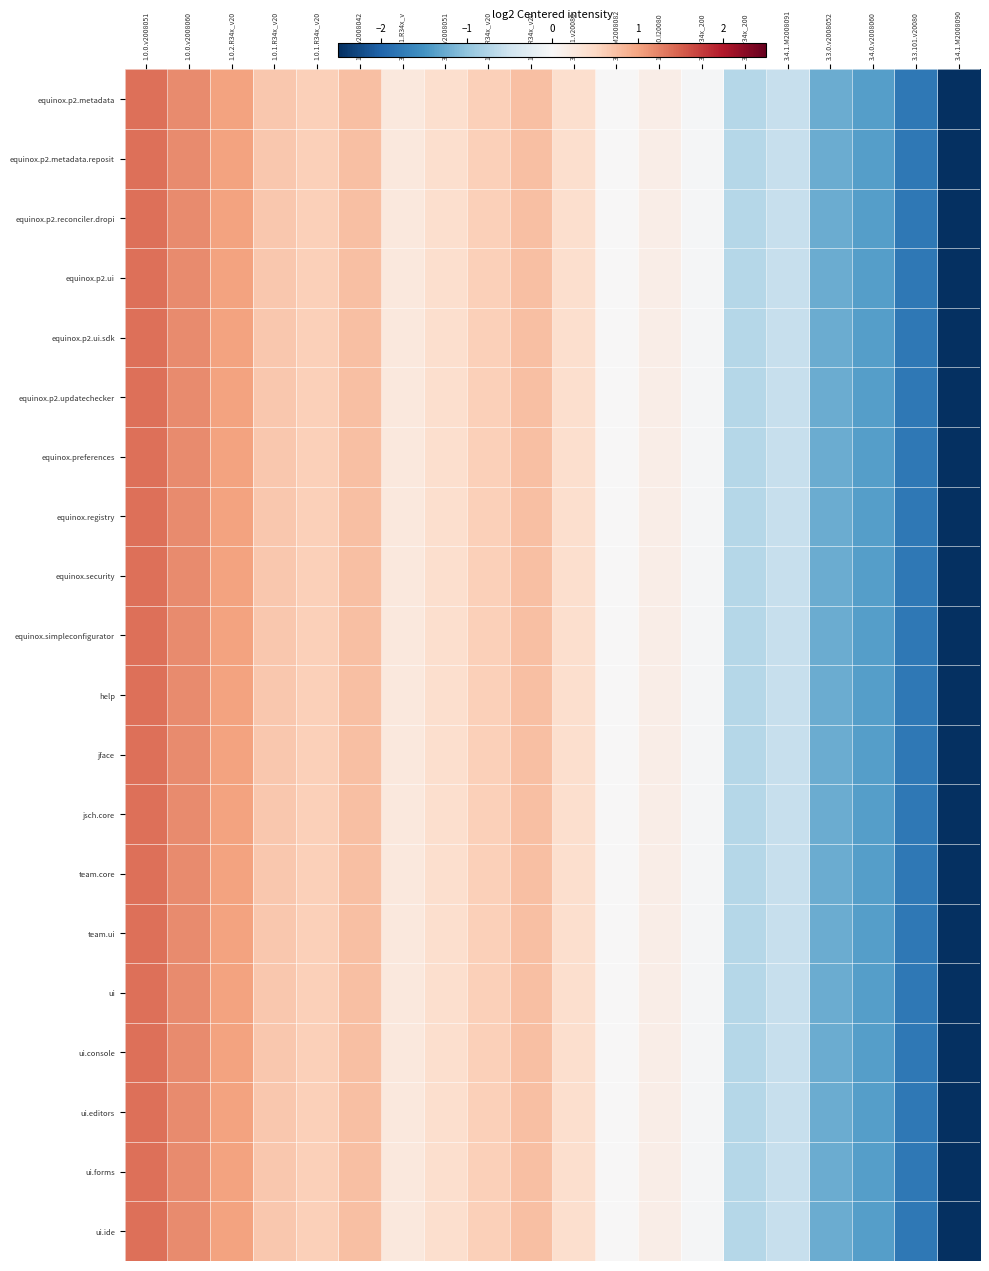

Reading left to right, transcribe all the data shown in this chart.

equinox.p2.metadata: 1.0.0.v2008051=1.4	1.0.0.v2008060=1.2	1.0.2.R34x_v20=1.0	1.0.1.R34x_v20=0.7	1.0.1.R34x_v20=0.6	1.0.0.v2008042=0.8	3.2.201.R34x_v=0.3	3.4.0.v2008051=0.4	1.0.1.R34x_v20=0.6	1.0.2.R34x_v20=0.8	3.3.101.v20080=0.4	3.4.1.M2008082=0.0	1.1.100.I20080=0.2	3.4.1.r34x_200=-0.0	3.4.1.r34x_200=-0.7	3.4.1.M2008091=-0.6	3.3.0.v2008052=-1.2	3.4.0.v2008060=-1.4	3.3.101.v20080=-1.8	3.4.1.M2008090=-2.5
equinox.p2.metadata.reposit: 1.0.0.v2008051=1.4	1.0.0.v2008060=1.2	1.0.2.R34x_v20=1.0	1.0.1.R34x_v20=0.7	1.0.1.R34x_v20=0.6	1.0.0.v2008042=0.8	3.2.201.R34x_v=0.3	3.4.0.v2008051=0.4	1.0.1.R34x_v20=0.6	1.0.2.R34x_v20=0.8	3.3.101.v20080=0.4	3.4.1.M2008082=0.0	1.1.100.I20080=0.2	3.4.1.r34x_200=-0.0	3.4.1.r34x_200=-0.7	3.4.1.M2008091=-0.6	3.3.0.v2008052=-1.2	3.4.0.v2008060=-1.4	3.3.101.v20080=-1.8	3.4.1.M2008090=-2.5
equinox.p2.reconciler.dropi: 1.0.0.v2008051=1.4	1.0.0.v2008060=1.2	1.0.2.R34x_v20=1.0	1.0.1.R34x_v20=0.7	1.0.1.R34x_v20=0.6	1.0.0.v2008042=0.8	3.2.201.R34x_v=0.3	3.4.0.v2008051=0.4	1.0.1.R34x_v20=0.6	1.0.2.R34x_v20=0.8	3.3.101.v20080=0.4	3.4.1.M2008082=0.0	1.1.100.I20080=0.2	3.4.1.r34x_200=-0.0	3.4.1.r34x_200=-0.7	3.4.1.M2008091=-0.6	3.3.0.v2008052=-1.2	3.4.0.v2008060=-1.4	3.3.101.v20080=-1.8	3.4.1.M2008090=-2.5
equinox.p2.ui: 1.0.0.v2008051=1.4	1.0.0.v2008060=1.2	1.0.2.R34x_v20=1.0	1.0.1.R34x_v20=0.7	1.0.1.R34x_v20=0.6	1.0.0.v2008042=0.8	3.2.201.R34x_v=0.3	3.4.0.v2008051=0.4	1.0.1.R34x_v20=0.6	1.0.2.R34x_v20=0.8	3.3.101.v20080=0.4	3.4.1.M2008082=0.0	1.1.100.I20080=0.2	3.4.1.r34x_200=-0.0	3.4.1.r34x_200=-0.7	3.4.1.M2008091=-0.6	3.3.0.v2008052=-1.2	3.4.0.v2008060=-1.4	3.3.101.v20080=-1.8	3.4.1.M2008090=-2.5
equinox.p2.ui.sdk: 1.0.0.v2008051=1.4	1.0.0.v2008060=1.2	1.0.2.R34x_v20=1.0	1.0.1.R34x_v20=0.7	1.0.1.R34x_v20=0.6	1.0.0.v2008042=0.8	3.2.201.R34x_v=0.3	3.4.0.v2008051=0.4	1.0.1.R34x_v20=0.6	1.0.2.R34x_v20=0.8	3.3.101.v20080=0.4	3.4.1.M2008082=0.0	1.1.100.I20080=0.2	3.4.1.r34x_200=-0.0	3.4.1.r34x_200=-0.7	3.4.1.M2008091=-0.6	3.3.0.v2008052=-1.2	3.4.0.v2008060=-1.4	3.3.101.v20080=-1.8	3.4.1.M2008090=-2.5
equinox.p2.updatechecker: 1.0.0.v2008051=1.4	1.0.0.v2008060=1.2	1.0.2.R34x_v20=1.0	1.0.1.R34x_v20=0.7	1.0.1.R34x_v20=0.6	1.0.0.v2008042=0.8	3.2.201.R34x_v=0.3	3.4.0.v2008051=0.4	1.0.1.R34x_v20=0.6	1.0.2.R34x_v20=0.8	3.3.101.v20080=0.4	3.4.1.M2008082=0.0	1.1.100.I20080=0.2	3.4.1.r34x_200=-0.0	3.4.1.r34x_200=-0.7	3.4.1.M2008091=-0.6	3.3.0.v2008052=-1.2	3.4.0.v2008060=-1.4	3.3.101.v20080=-1.8	3.4.1.M2008090=-2.5
equinox.preferences: 1.0.0.v2008051=1.4	1.0.0.v2008060=1.2	1.0.2.R34x_v20=1.0	1.0.1.R34x_v20=0.7	1.0.1.R34x_v20=0.6	1.0.0.v2008042=0.8	3.2.201.R34x_v=0.3	3.4.0.v2008051=0.4	1.0.1.R34x_v20=0.6	1.0.2.R34x_v20=0.8	3.3.101.v20080=0.4	3.4.1.M2008082=0.0	1.1.100.I20080=0.2	3.4.1.r34x_200=-0.0	3.4.1.r34x_200=-0.7	3.4.1.M2008091=-0.6	3.3.0.v2008052=-1.2	3.4.0.v2008060=-1.4	3.3.101.v20080=-1.8	3.4.1.M2008090=-2.5
equinox.registry: 1.0.0.v2008051=1.4	1.0.0.v2008060=1.2	1.0.2.R34x_v20=1.0	1.0.1.R34x_v20=0.7	1.0.1.R34x_v20=0.6	1.0.0.v2008042=0.8	3.2.201.R34x_v=0.3	3.4.0.v2008051=0.4	1.0.1.R34x_v20=0.6	1.0.2.R34x_v20=0.8	3.3.101.v20080=0.4	3.4.1.M2008082=0.0	1.1.100.I20080=0.2	3.4.1.r34x_200=-0.0	3.4.1.r34x_200=-0.7	3.4.1.M2008091=-0.6	3.3.0.v2008052=-1.2	3.4.0.v2008060=-1.4	3.3.101.v20080=-1.8	3.4.1.M2008090=-2.5
equinox.security: 1.0.0.v2008051=1.4	1.0.0.v2008060=1.2	1.0.2.R34x_v20=1.0	1.0.1.R34x_v20=0.7	1.0.1.R34x_v20=0.6	1.0.0.v2008042=0.8	3.2.201.R34x_v=0.3	3.4.0.v2008051=0.4	1.0.1.R34x_v20=0.6	1.0.2.R34x_v20=0.8	3.3.101.v20080=0.4	3.4.1.M2008082=0.0	1.1.100.I20080=0.2	3.4.1.r34x_200=-0.0	3.4.1.r34x_200=-0.7	3.4.1.M2008091=-0.6	3.3.0.v2008052=-1.2	3.4.0.v2008060=-1.4	3.3.101.v20080=-1.8	3.4.1.M2008090=-2.5
equinox.simpleconfigurator: 1.0.0.v2008051=1.4	1.0.0.v2008060=1.2	1.0.2.R34x_v20=1.0	1.0.1.R34x_v20=0.7	1.0.1.R34x_v20=0.6	1.0.0.v2008042=0.8	3.2.201.R34x_v=0.3	3.4.0.v2008051=0.4	1.0.1.R34x_v20=0.6	1.0.2.R34x_v20=0.8	3.3.101.v20080=0.4	3.4.1.M2008082=0.0	1.1.100.I20080=0.2	3.4.1.r34x_200=-0.0	3.4.1.r34x_200=-0.7	3.4.1.M2008091=-0.6	3.3.0.v2008052=-1.2	3.4.0.v2008060=-1.4	3.3.101.v20080=-1.8	3.4.1.M2008090=-2.5
help: 1.0.0.v2008051=1.4	1.0.0.v2008060=1.2	1.0.2.R34x_v20=1.0	1.0.1.R34x_v20=0.7	1.0.1.R34x_v20=0.6	1.0.0.v2008042=0.8	3.2.201.R34x_v=0.3	3.4.0.v2008051=0.4	1.0.1.R34x_v20=0.6	1.0.2.R34x_v20=0.8	3.3.101.v20080=0.4	3.4.1.M2008082=0.0	1.1.100.I20080=0.2	3.4.1.r34x_200=-0.0	3.4.1.r34x_200=-0.7	3.4.1.M2008091=-0.6	3.3.0.v2008052=-1.2	3.4.0.v2008060=-1.4	3.3.101.v20080=-1.8	3.4.1.M2008090=-2.5
jface: 1.0.0.v2008051=1.4	1.0.0.v2008060=1.2	1.0.2.R34x_v20=1.0	1.0.1.R34x_v20=0.7	1.0.1.R34x_v20=0.6	1.0.0.v2008042=0.8	3.2.201.R34x_v=0.3	3.4.0.v2008051=0.4	1.0.1.R34x_v20=0.6	1.0.2.R34x_v20=0.8	3.3.101.v20080=0.4	3.4.1.M2008082=0.0	1.1.100.I20080=0.2	3.4.1.r34x_200=-0.0	3.4.1.r34x_200=-0.7	3.4.1.M2008091=-0.6	3.3.0.v2008052=-1.2	3.4.0.v2008060=-1.4	3.3.101.v20080=-1.8	3.4.1.M2008090=-2.5
jsch.core: 1.0.0.v2008051=1.4	1.0.0.v2008060=1.2	1.0.2.R34x_v20=1.0	1.0.1.R34x_v20=0.7	1.0.1.R34x_v20=0.6	1.0.0.v2008042=0.8	3.2.201.R34x_v=0.3	3.4.0.v2008051=0.4	1.0.1.R34x_v20=0.6	1.0.2.R34x_v20=0.8	3.3.101.v20080=0.4	3.4.1.M2008082=0.0	1.1.100.I20080=0.2	3.4.1.r34x_200=-0.0	3.4.1.r34x_200=-0.7	3.4.1.M2008091=-0.6	3.3.0.v2008052=-1.2	3.4.0.v2008060=-1.4	3.3.101.v20080=-1.8	3.4.1.M2008090=-2.5
team.core: 1.0.0.v2008051=1.4	1.0.0.v2008060=1.2	1.0.2.R34x_v20=1.0	1.0.1.R34x_v20=0.7	1.0.1.R34x_v20=0.6	1.0.0.v2008042=0.8	3.2.201.R34x_v=0.3	3.4.0.v2008051=0.4	1.0.1.R34x_v20=0.6	1.0.2.R34x_v20=0.8	3.3.101.v20080=0.4	3.4.1.M2008082=0.0	1.1.100.I20080=0.2	3.4.1.r34x_200=-0.0	3.4.1.r34x_200=-0.7	3.4.1.M2008091=-0.6	3.3.0.v2008052=-1.2	3.4.0.v2008060=-1.4	3.3.101.v20080=-1.8	3.4.1.M2008090=-2.5
team.ui: 1.0.0.v2008051=1.4	1.0.0.v2008060=1.2	1.0.2.R34x_v20=1.0	1.0.1.R34x_v20=0.7	1.0.1.R34x_v20=0.6	1.0.0.v2008042=0.8	3.2.201.R34x_v=0.3	3.4.0.v2008051=0.4	1.0.1.R34x_v20=0.6	1.0.2.R34x_v20=0.8	3.3.101.v20080=0.4	3.4.1.M2008082=0.0	1.1.100.I20080=0.2	3.4.1.r34x_200=-0.0	3.4.1.r34x_200=-0.7	3.4.1.M2008091=-0.6	3.3.0.v2008052=-1.2	3.4.0.v2008060=-1.4	3.3.101.v20080=-1.8	3.4.1.M2008090=-2.5
ui: 1.0.0.v2008051=1.4	1.0.0.v2008060=1.2	1.0.2.R34x_v20=1.0	1.0.1.R34x_v20=0.7	1.0.1.R34x_v20=0.6	1.0.0.v2008042=0.8	3.2.201.R34x_v=0.3	3.4.0.v2008051=0.4	1.0.1.R34x_v20=0.6	1.0.2.R34x_v20=0.8	3.3.101.v20080=0.4	3.4.1.M2008082=0.0	1.1.100.I20080=0.2	3.4.1.r34x_200=-0.0	3.4.1.r34x_200=-0.7	3.4.1.M2008091=-0.6	3.3.0.v2008052=-1.2	3.4.0.v2008060=-1.4	3.3.101.v20080=-1.8	3.4.1.M2008090=-2.5
ui.console: 1.0.0.v2008051=1.4	1.0.0.v2008060=1.2	1.0.2.R34x_v20=1.0	1.0.1.R34x_v20=0.7	1.0.1.R34x_v20=0.6	1.0.0.v2008042=0.8	3.2.201.R34x_v=0.3	3.4.0.v2008051=0.4	1.0.1.R34x_v20=0.6	1.0.2.R34x_v20=0.8	3.3.101.v20080=0.4	3.4.1.M2008082=0.0	1.1.100.I20080=0.2	3.4.1.r34x_200=-0.0	3.4.1.r34x_200=-0.7	3.4.1.M2008091=-0.6	3.3.0.v2008052=-1.2	3.4.0.v2008060=-1.4	3.3.101.v20080=-1.8	3.4.1.M2008090=-2.5
ui.editors: 1.0.0.v2008051=1.4	1.0.0.v2008060=1.2	1.0.2.R34x_v20=1.0	1.0.1.R34x_v20=0.7	1.0.1.R34x_v20=0.6	1.0.0.v2008042=0.8	3.2.201.R34x_v=0.3	3.4.0.v2008051=0.4	1.0.1.R34x_v20=0.6	1.0.2.R34x_v20=0.8	3.3.101.v20080=0.4	3.4.1.M2008082=0.0	1.1.100.I20080=0.2	3.4.1.r34x_200=-0.0	3.4.1.r34x_200=-0.7	3.4.1.M2008091=-0.6	3.3.0.v2008052=-1.2	3.4.0.v2008060=-1.4	3.3.101.v20080=-1.8	3.4.1.M2008090=-2.5
ui.forms: 1.0.0.v2008051=1.4	1.0.0.v2008060=1.2	1.0.2.R34x_v20=1.0	1.0.1.R34x_v20=0.7	1.0.1.R34x_v20=0.6	1.0.0.v2008042=0.8	3.2.201.R34x_v=0.3	3.4.0.v2008051=0.4	1.0.1.R34x_v20=0.6	1.0.2.R34x_v20=0.8	3.3.101.v20080=0.4	3.4.1.M2008082=0.0	1.1.100.I20080=0.2	3.4.1.r34x_200=-0.0	3.4.1.r34x_200=-0.7	3.4.1.M2008091=-0.6	3.3.0.v2008052=-1.2	3.4.0.v2008060=-1.4	3.3.101.v20080=-1.8	3.4.1.M2008090=-2.5
ui.ide: 1.0.0.v2008051=1.4	1.0.0.v2008060=1.2	1.0.2.R34x_v20=1.0	1.0.1.R34x_v20=0.7	1.0.1.R34x_v20=0.6	1.0.0.v2008042=0.8	3.2.201.R34x_v=0.3	3.4.0.v2008051=0.4	1.0.1.R34x_v20=0.6	1.0.2.R34x_v20=0.8	3.3.101.v20080=0.4	3.4.1.M2008082=0.0	1.1.100.I20080=0.2	3.4.1.r34x_200=-0.0	3.4.1.r34x_200=-0.7	3.4.1.M2008091=-0.6	3.3.0.v2008052=-1.2	3.4.0.v2008060=-1.4	3.3.101.v20080=-1.8	3.4.1.M2008090=-2.5